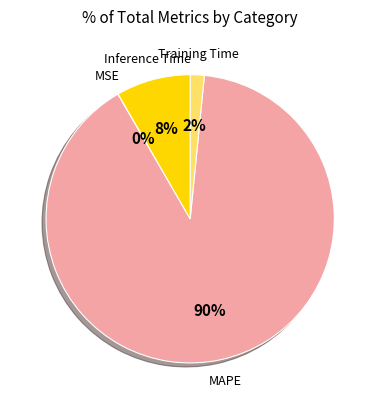

To the nearest percent, what is the difference between the largest and smallest slice percentages?

90%